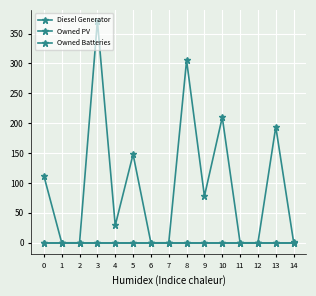

What is the difference between the second highest and minimum values in the Diesel Generator series?

305